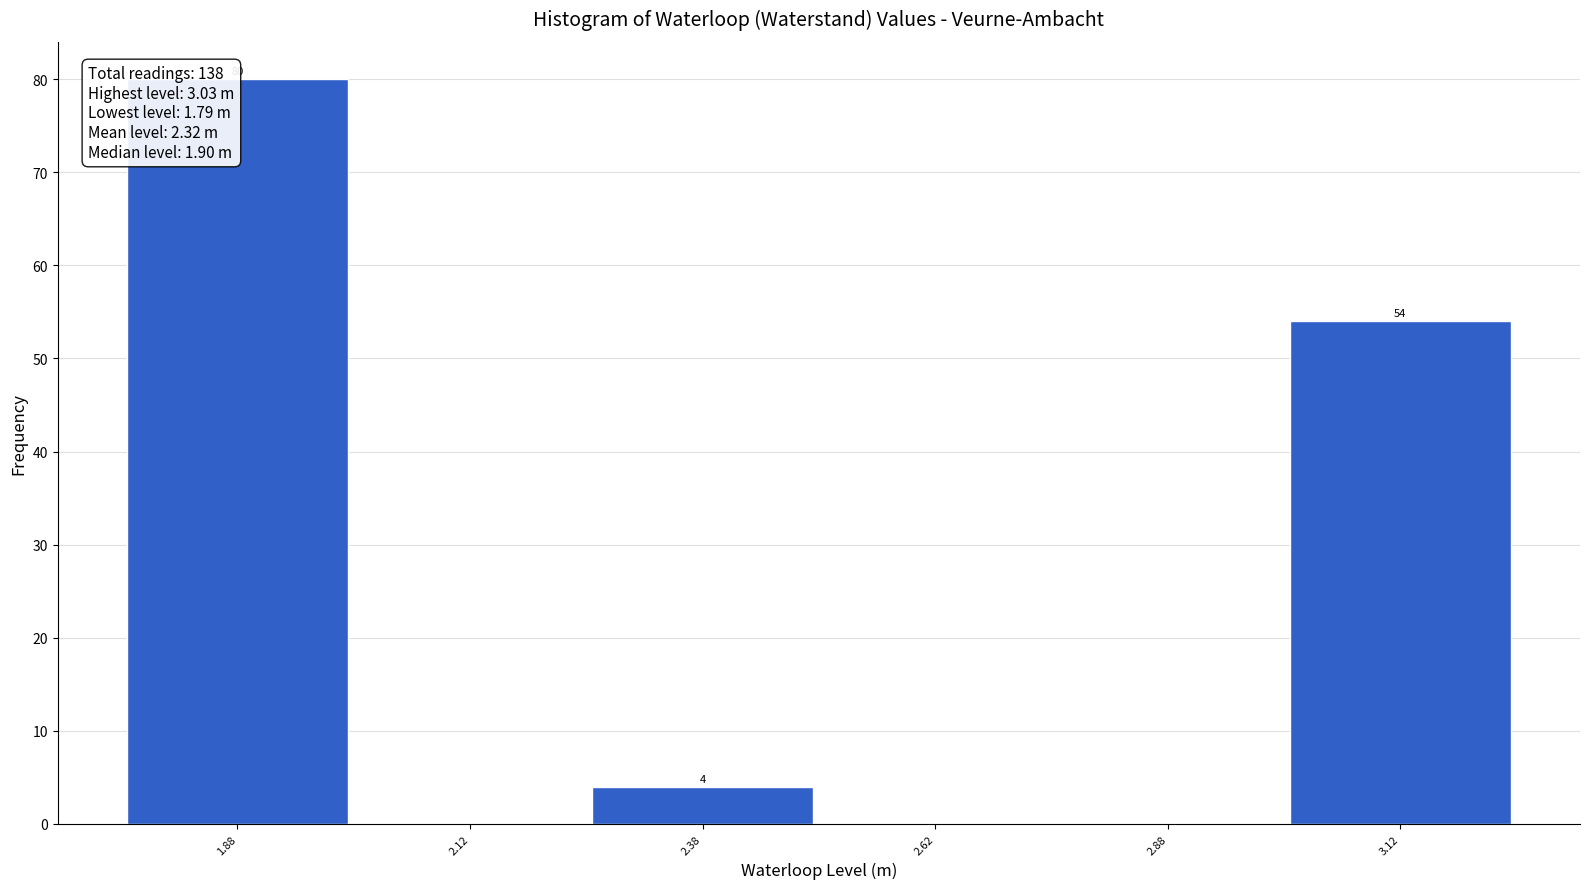

Which range on the x-axis has the tallest bar?

1.75 to 2.00